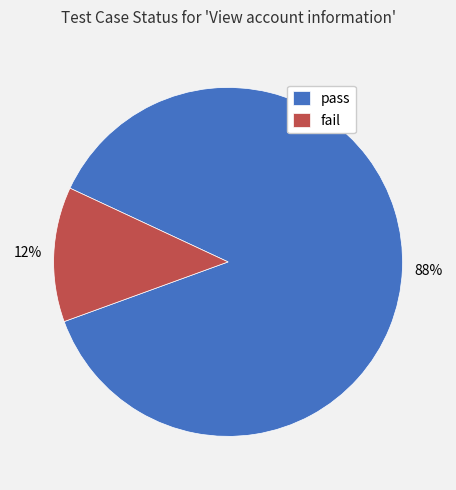

Does fail account for over 50% of the chart?

No